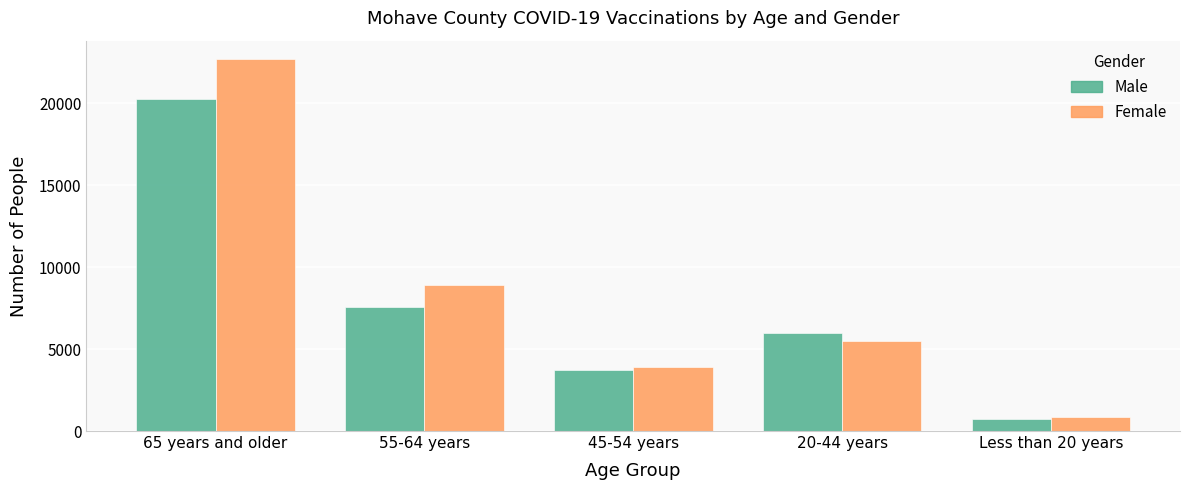

Reading left to right, transcribe all the data shown in this chart.

Male: 20293	7596	3716	5955	754
Female: 22693	8940	3910	5501	871